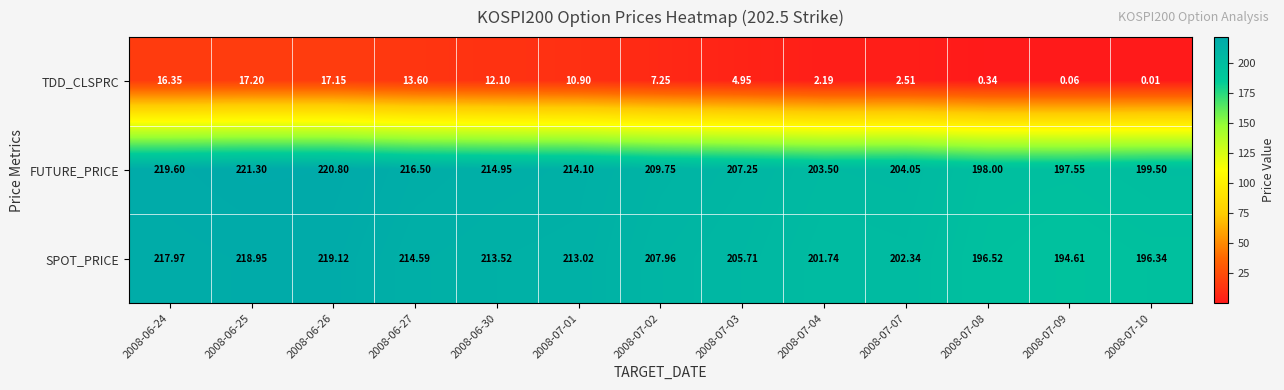

Which series has the largest total across all categories?

FUTURE_PRICE